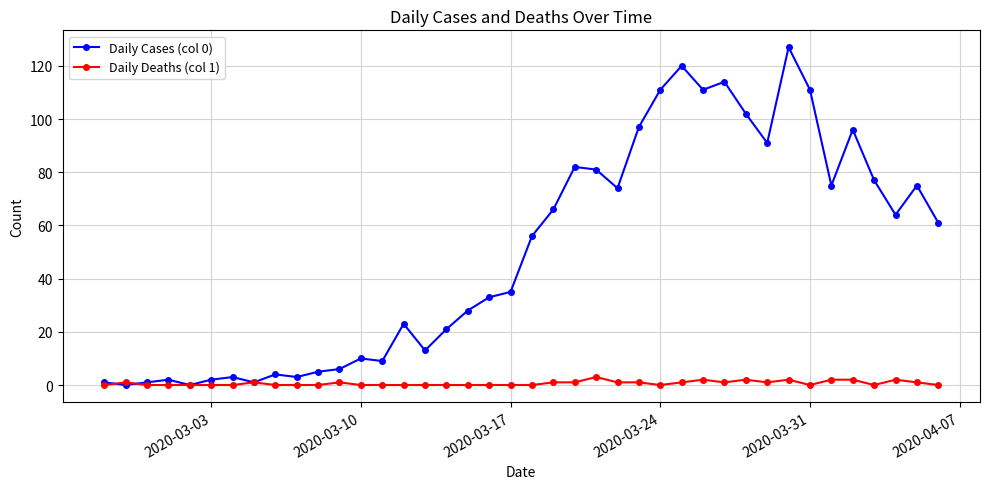

Rank the series by their maximum value, from highest to lowest.

Daily Cases (col 0), Daily Deaths (col 1)